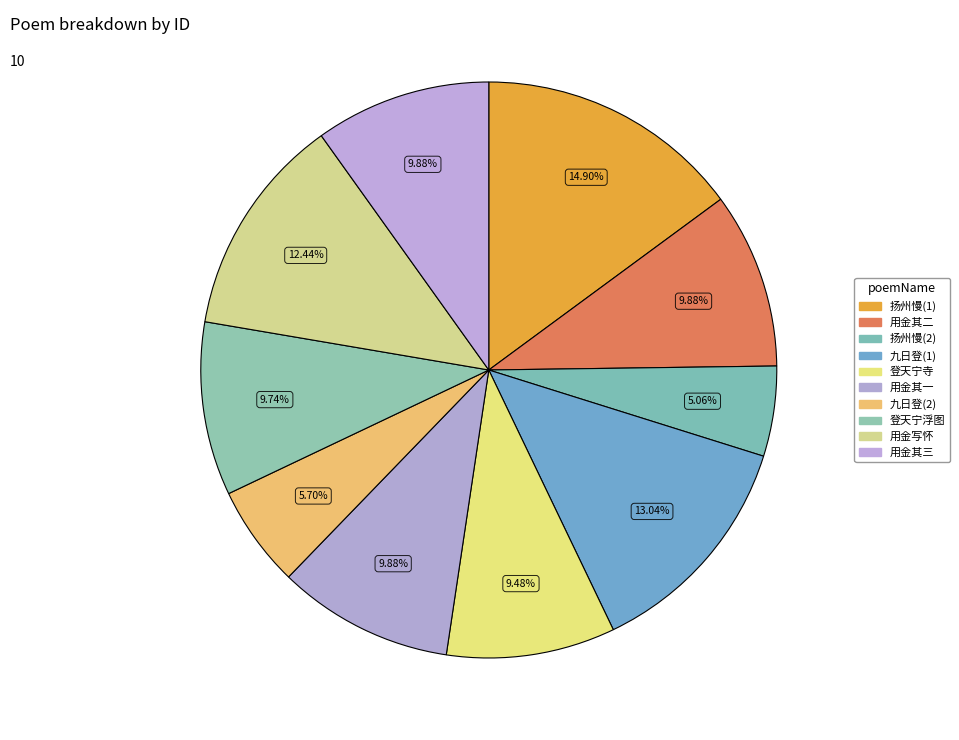

Count the number of slices in the pie.

10